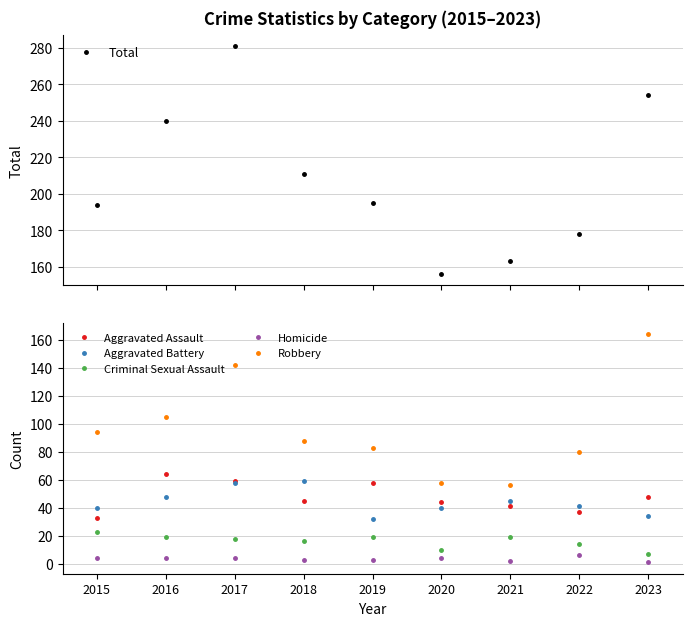

At how many categories does at least one series exceed 79?

9